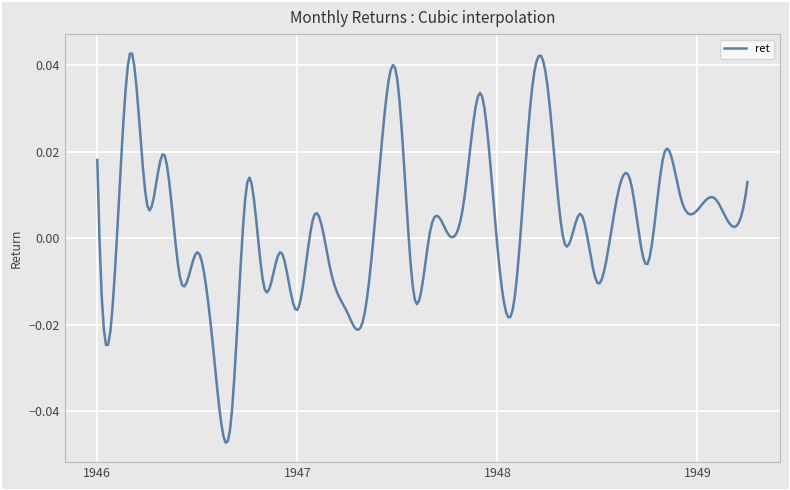

How many lines are shown in the chart?

1